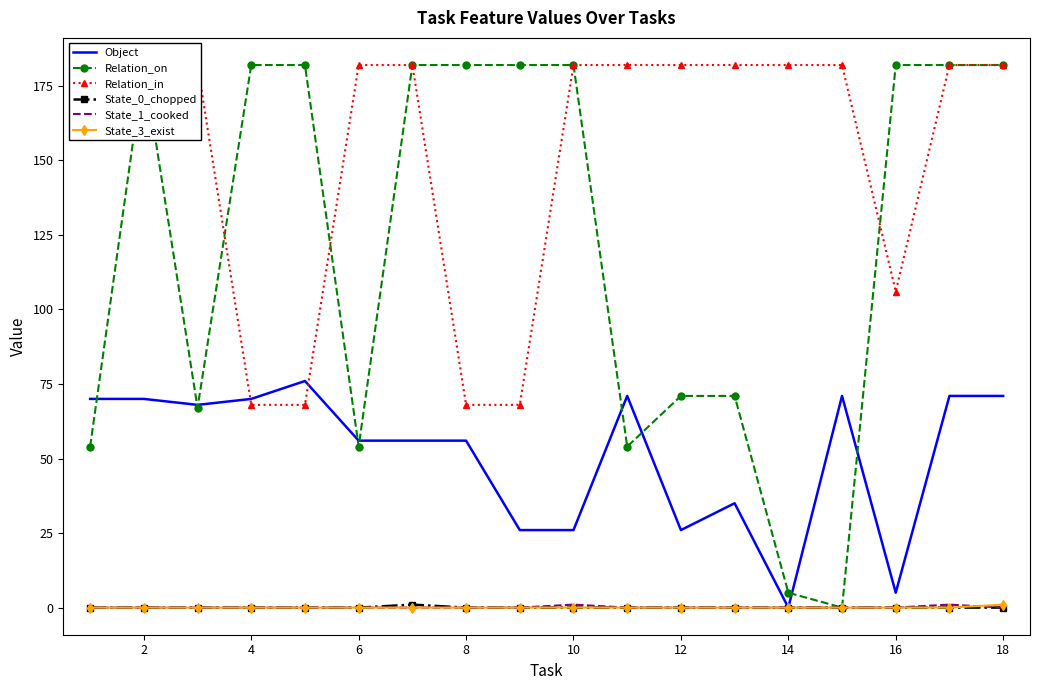

The Object series shows 56 at 6. True or false?

True